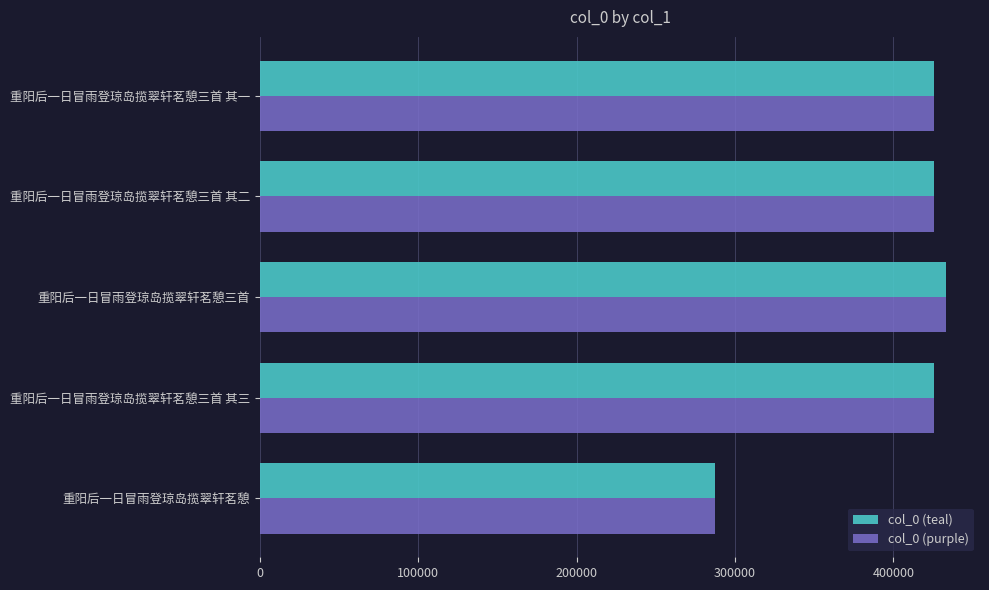

What is the lowest value of the col_0 (purple) series?

287438